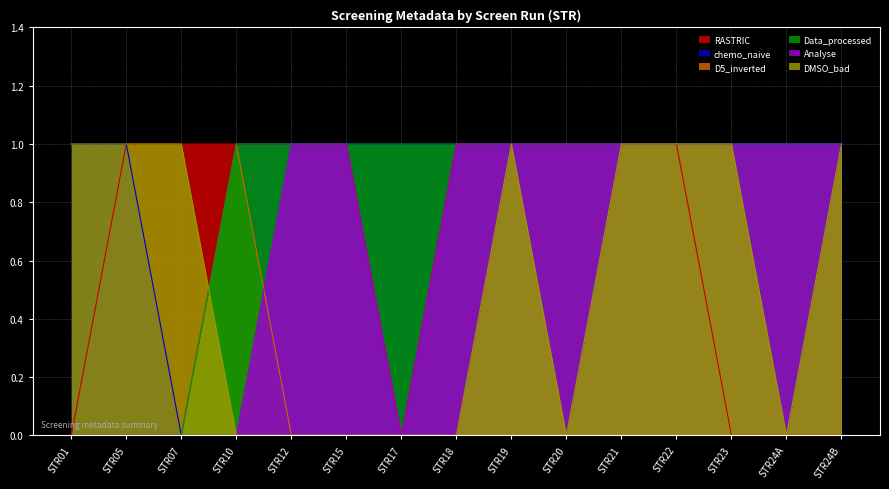

At how many categories does at least one series exceed 0?

15